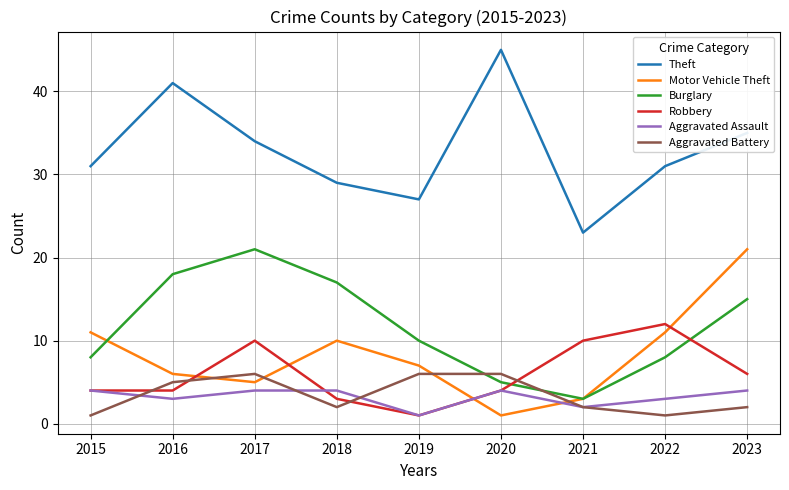

What is the spread (max minus min) of values at 2017?

30